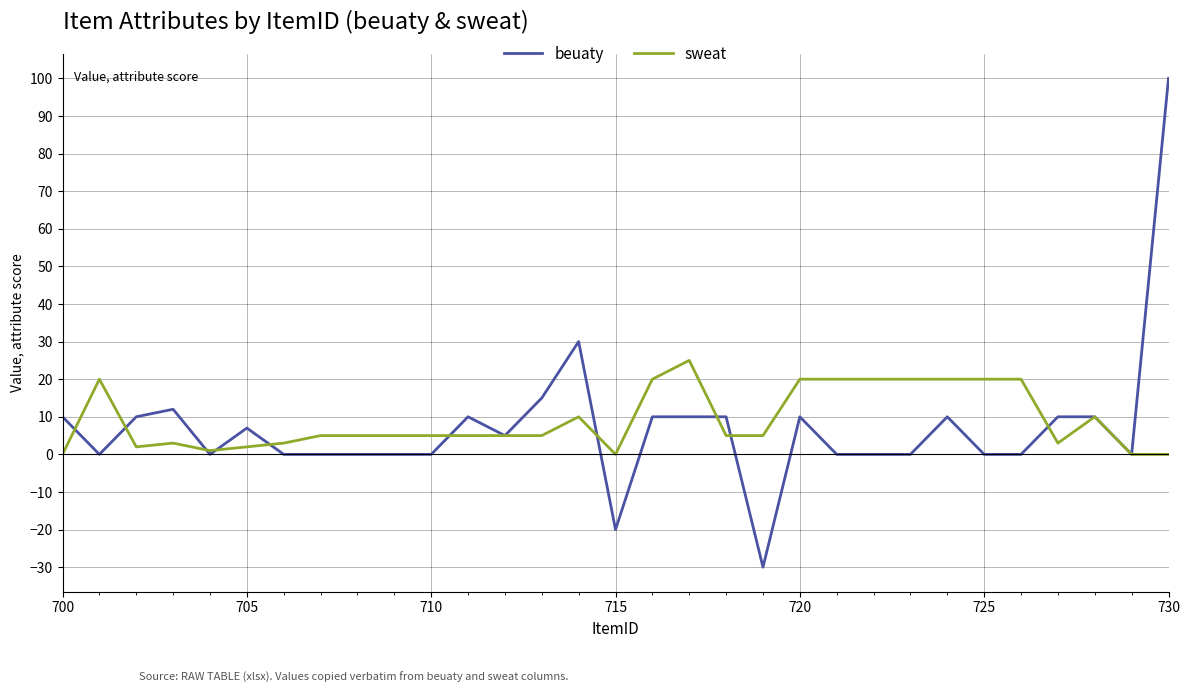

Rank the series by their maximum value, from highest to lowest.

beuaty, sweat